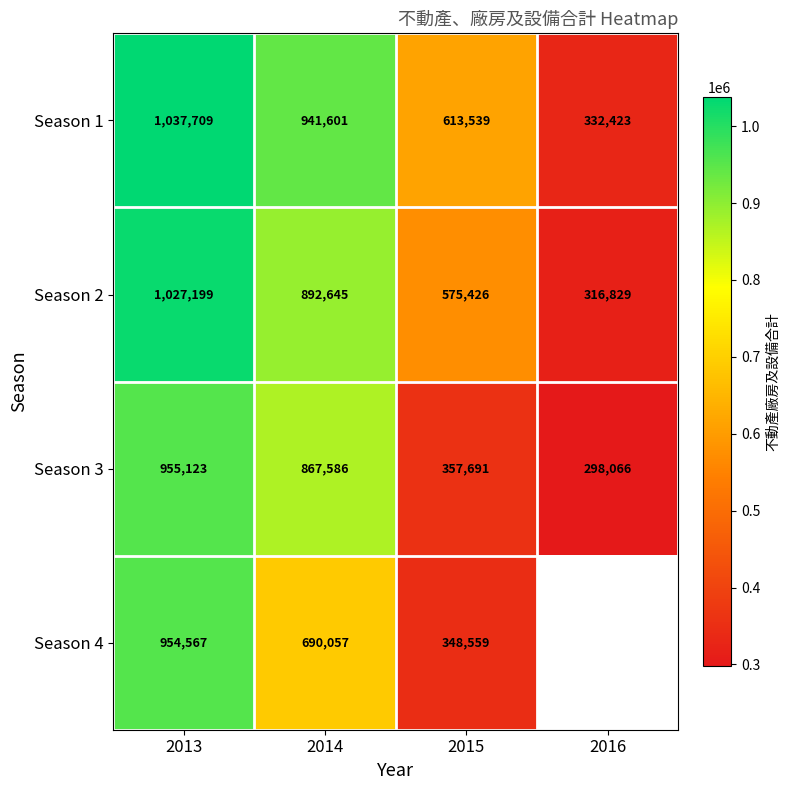

Which series changed the most between 2013 and 2015?

Season 4